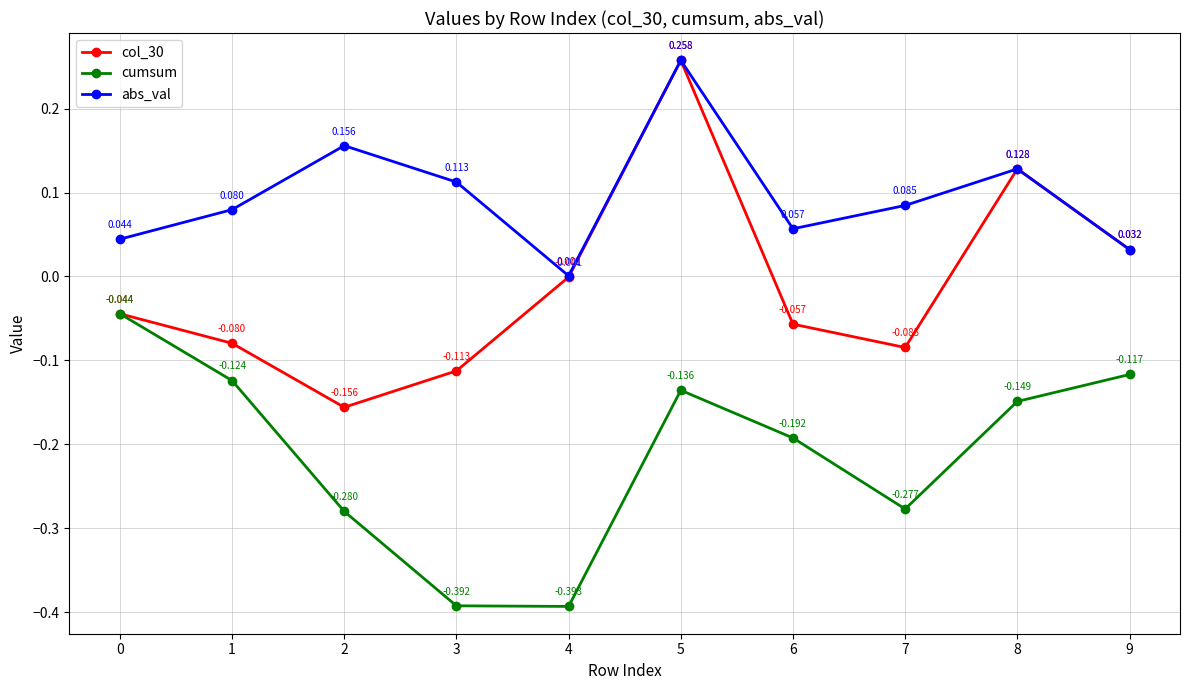

List the series in order of their overall mean, highest first.

abs_val, col_30, cumsum